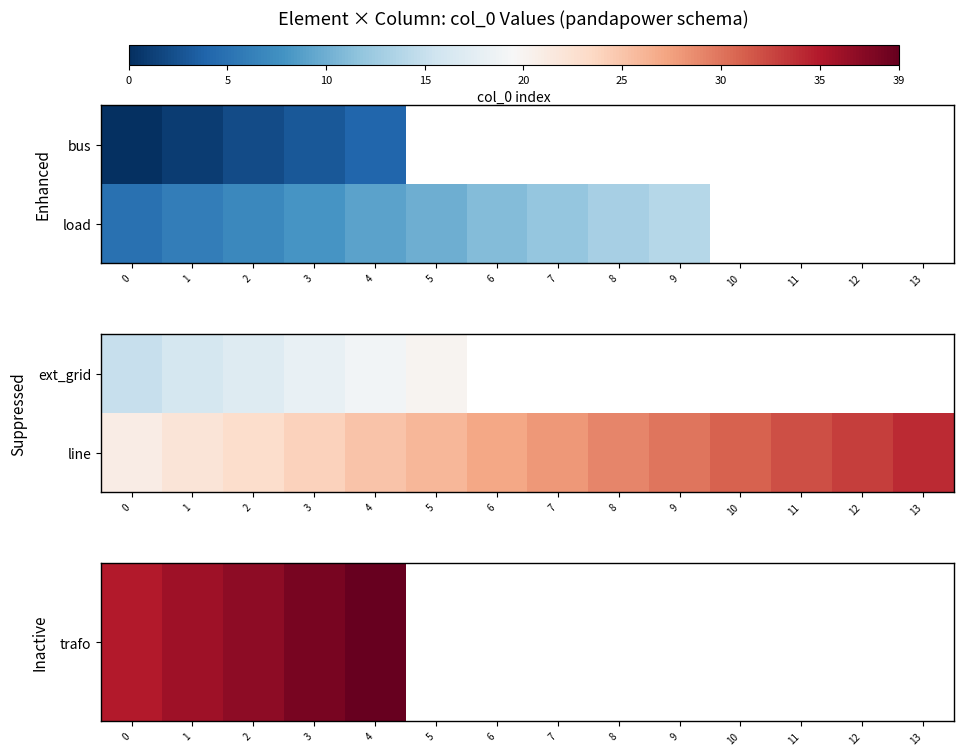

How many data points in line are less than 28?

7